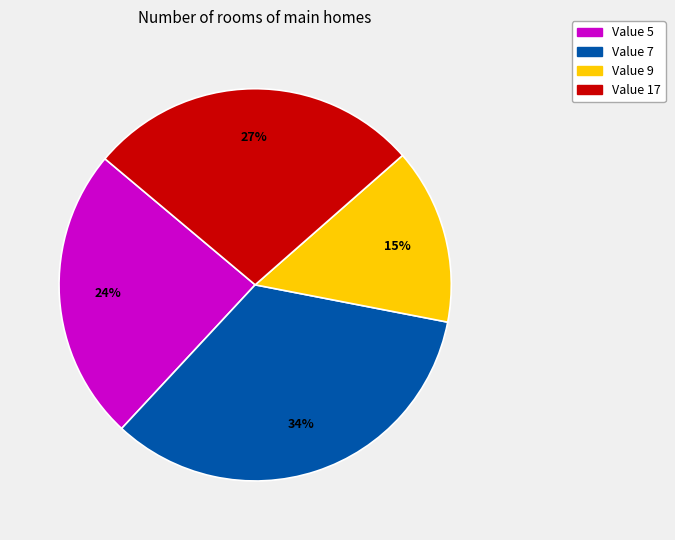

Is there a majority slice in this chart?

No